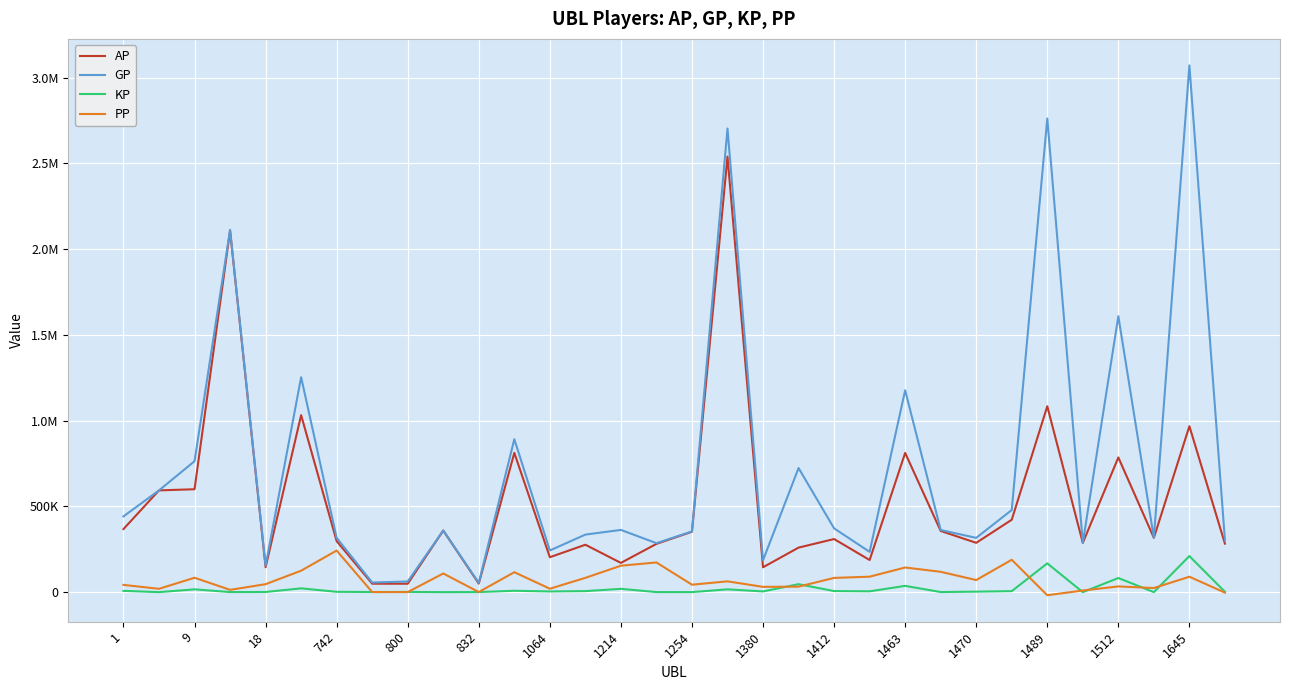

True or false: KP has more than 2 points higher than both neighbors.

True